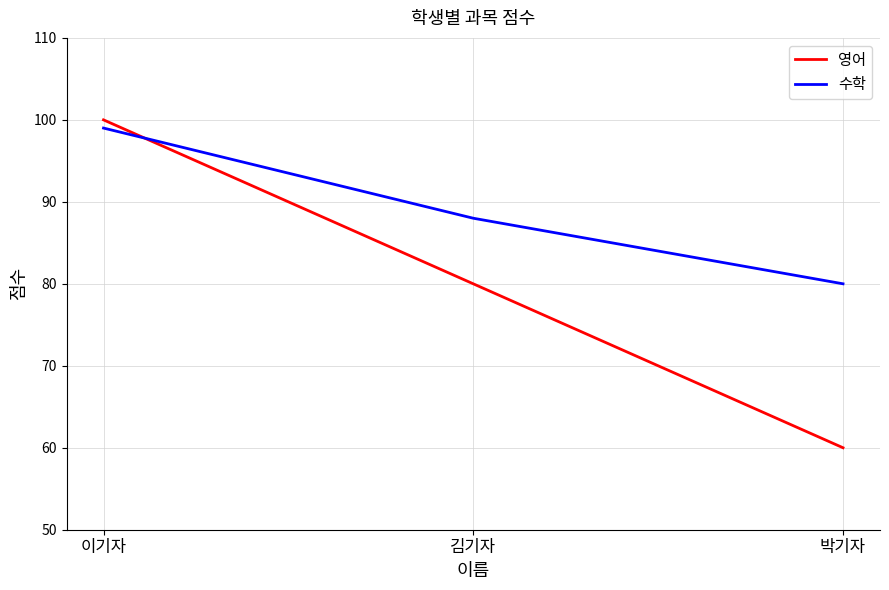

Which category has the highest value across all series?

이기자